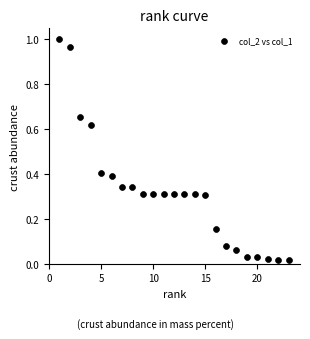

What is the range of X values (max minus min)?

22.0